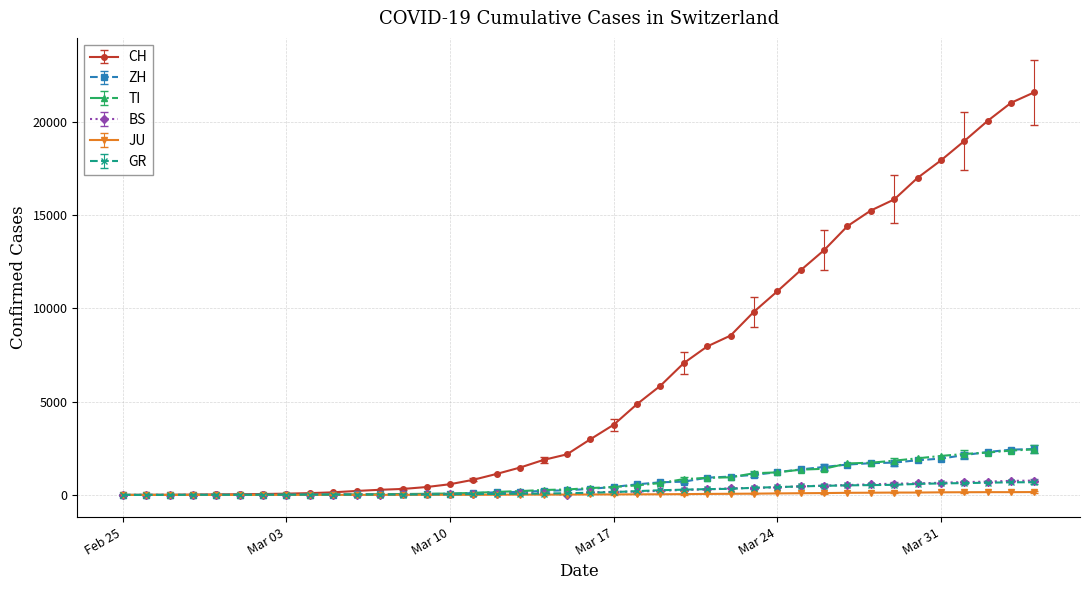

Which series has the largest total across all categories?

CH